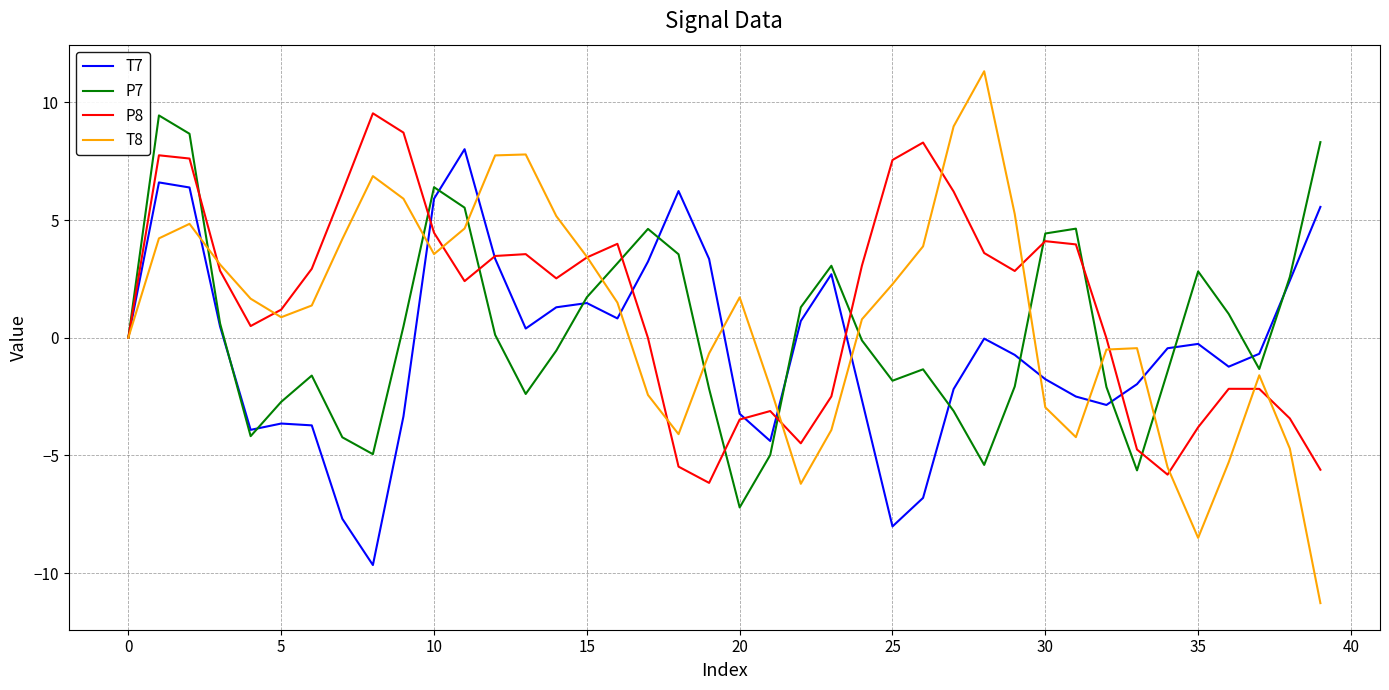

Does the chart have visible grid lines?

Yes